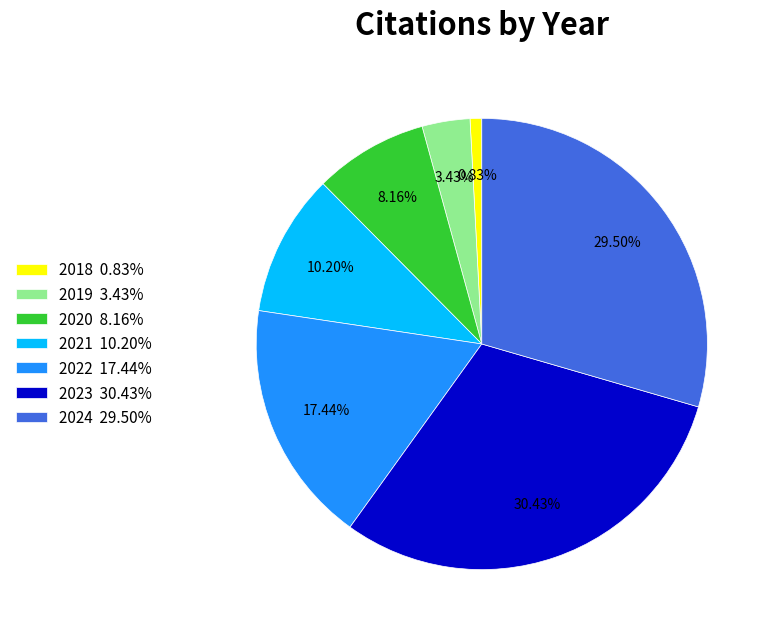

What percentage do 2021 and 2020 together represent?

18.4%